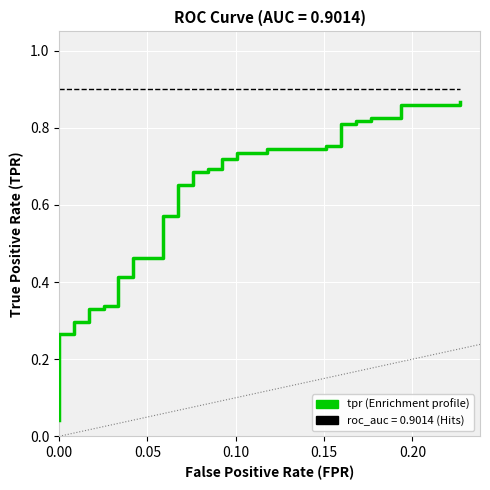

Count the number of categories in the chart.

40